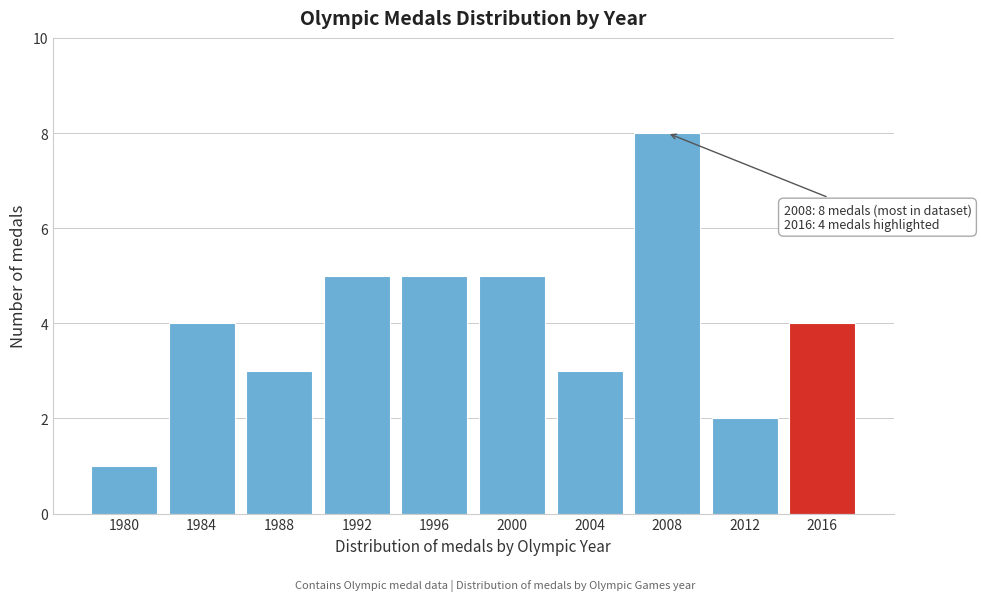

Reading left to right, transcribe all the data shown in this chart.

1	4	3	5	5	5	3	8	2	4